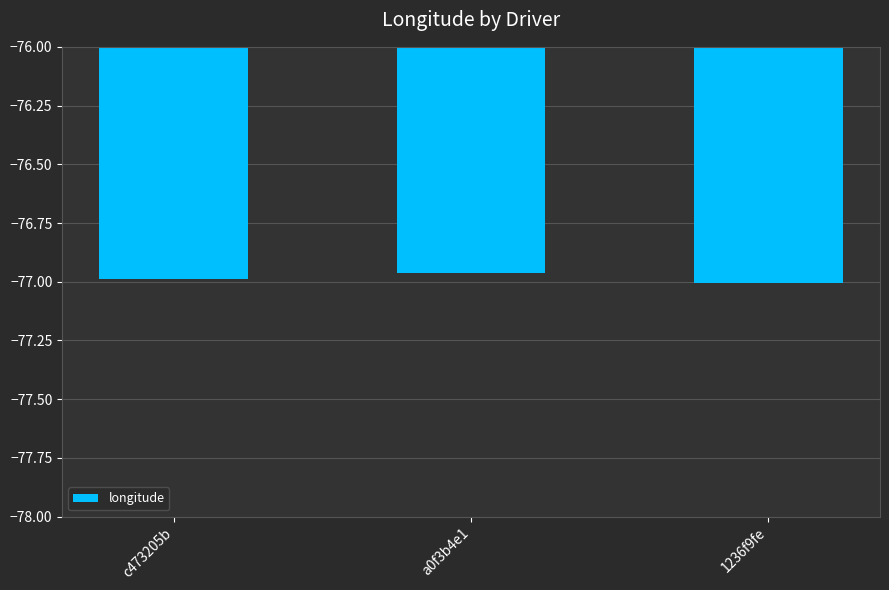

What is the sum of all values?

-231.0